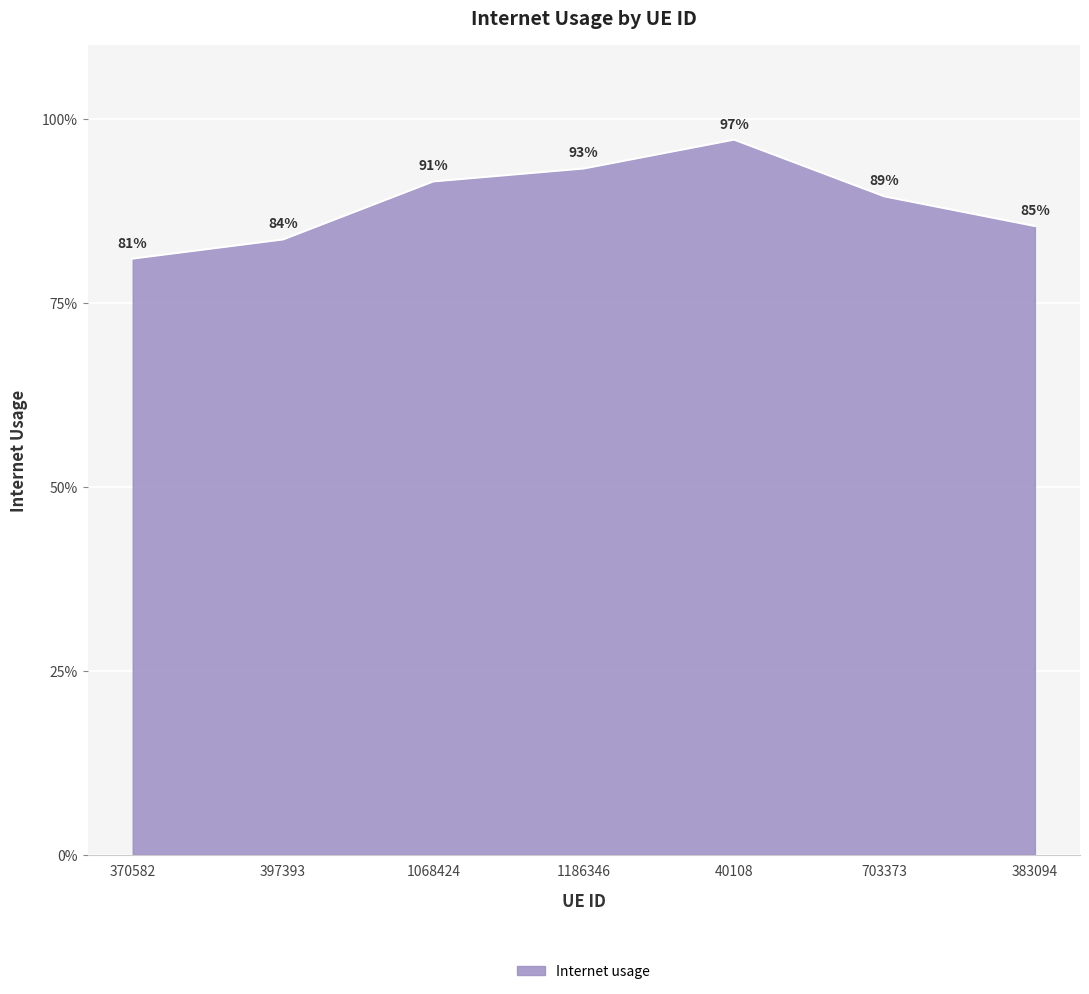

Does the chart display data point markers on the line(s)?

No